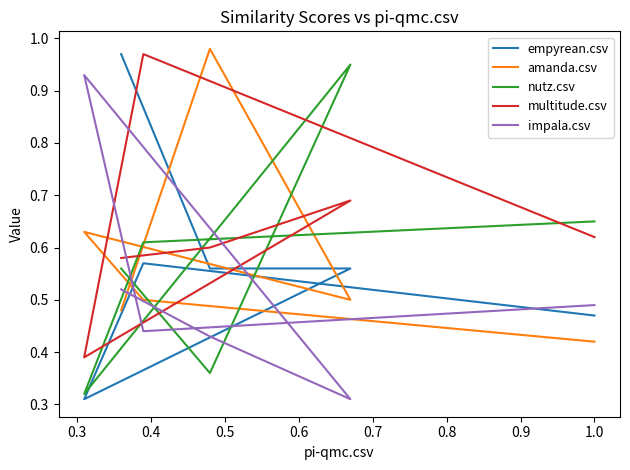

True or false: empyrean.csv has a value of 0.6 at 0.6.

True